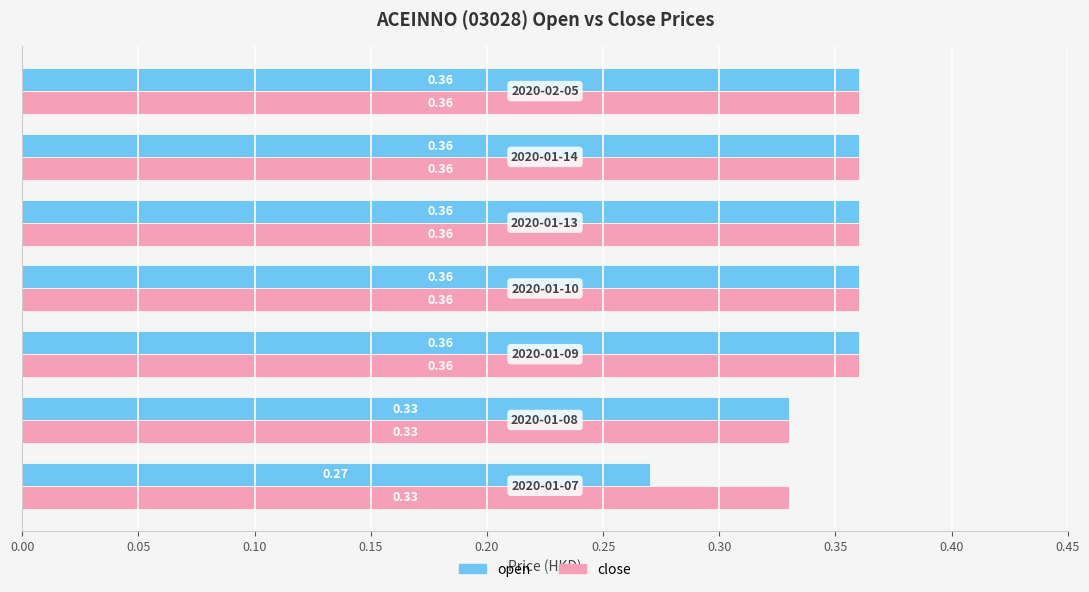

What is the sum of all close values?

2.5